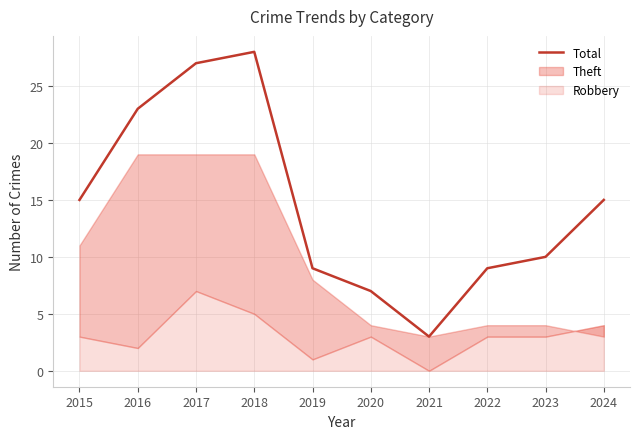

Approximately how many times larger is the value at 2022 compared to 2021?

3.0